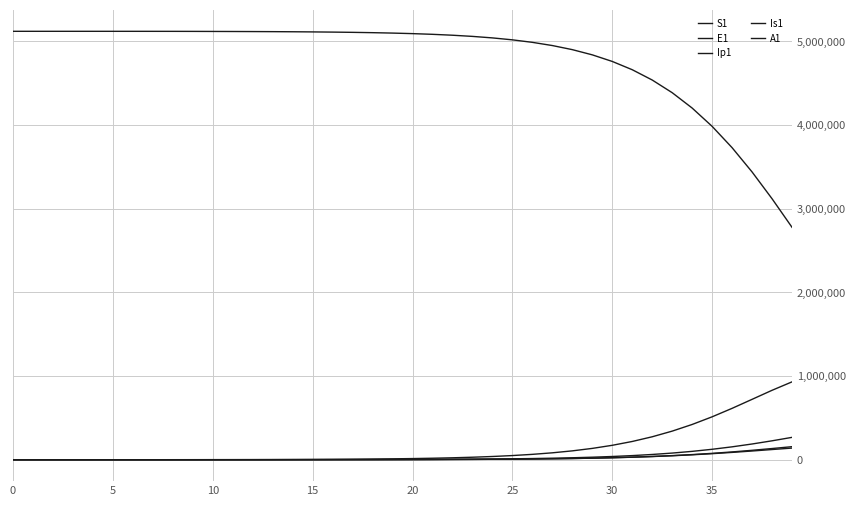

What is the difference between the maximum and minimum values in the Is1 series?

267178.9